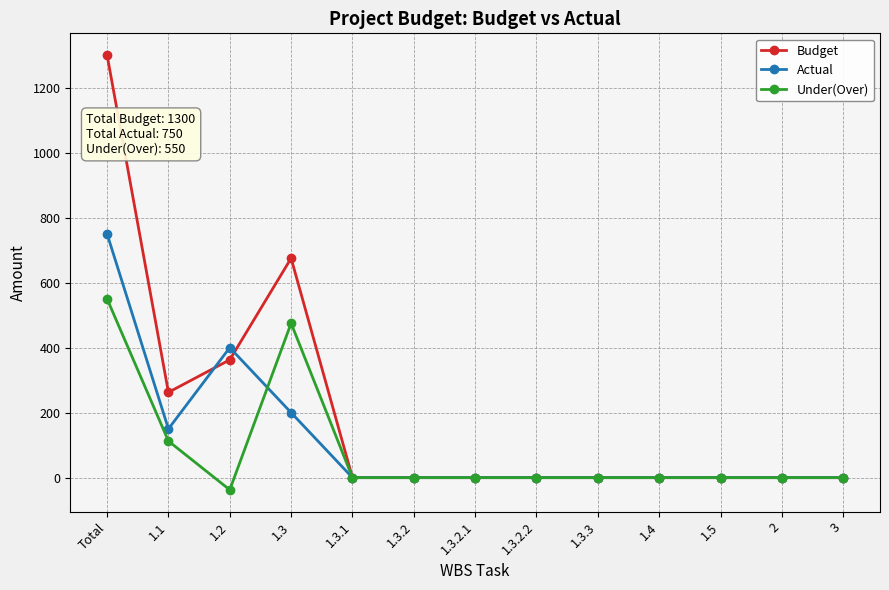

List the series in order of their peak value, highest first.

Budget, Actual, Under(Over)